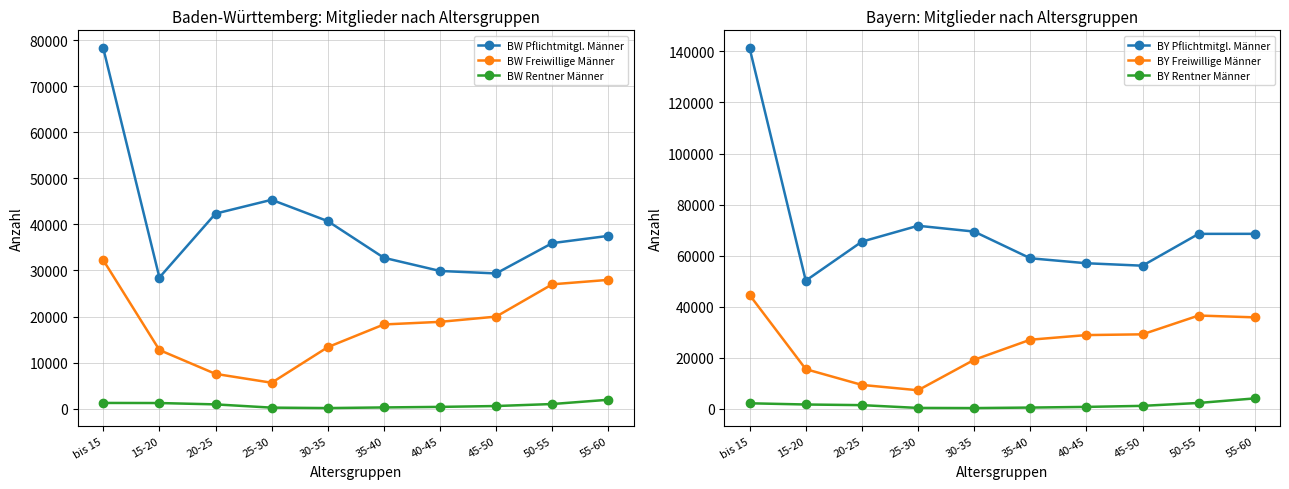

The BY Pflichtmitgl. Männer series shows 34673 at bis 15. True or false?

False